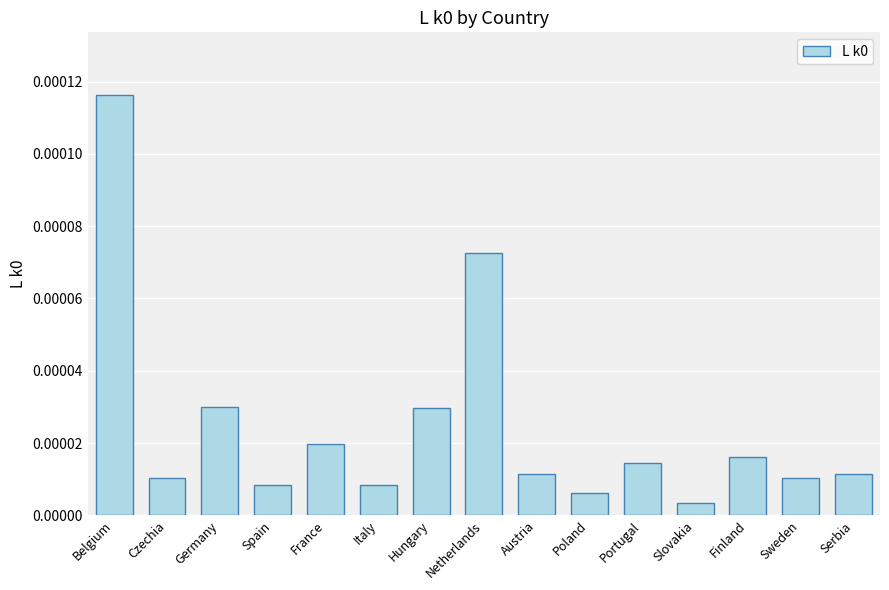

Between Hungary and Belgium, which is larger?

Belgium